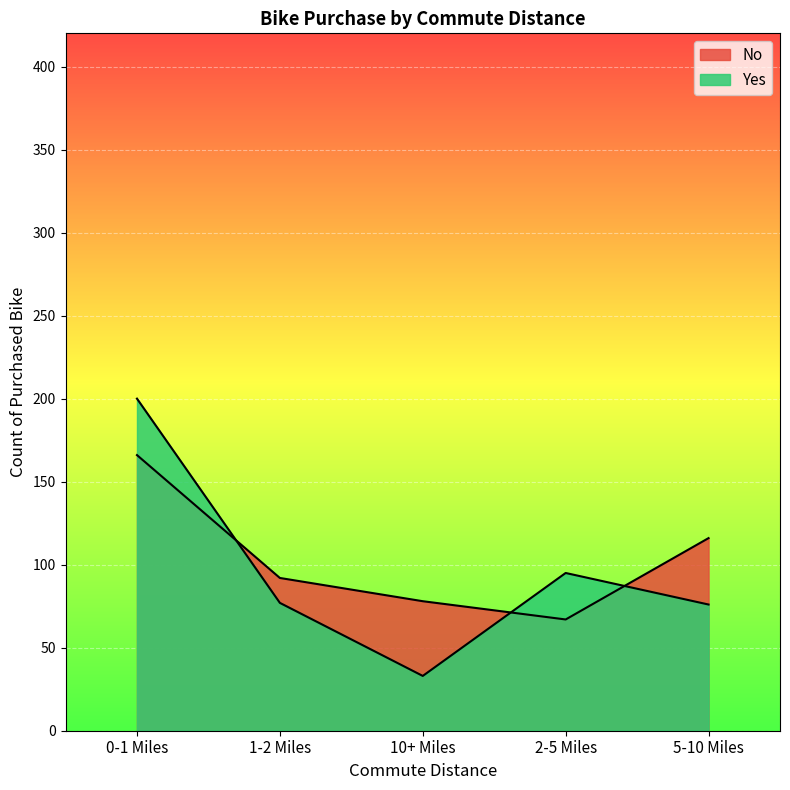

How many data points does each series have?

5